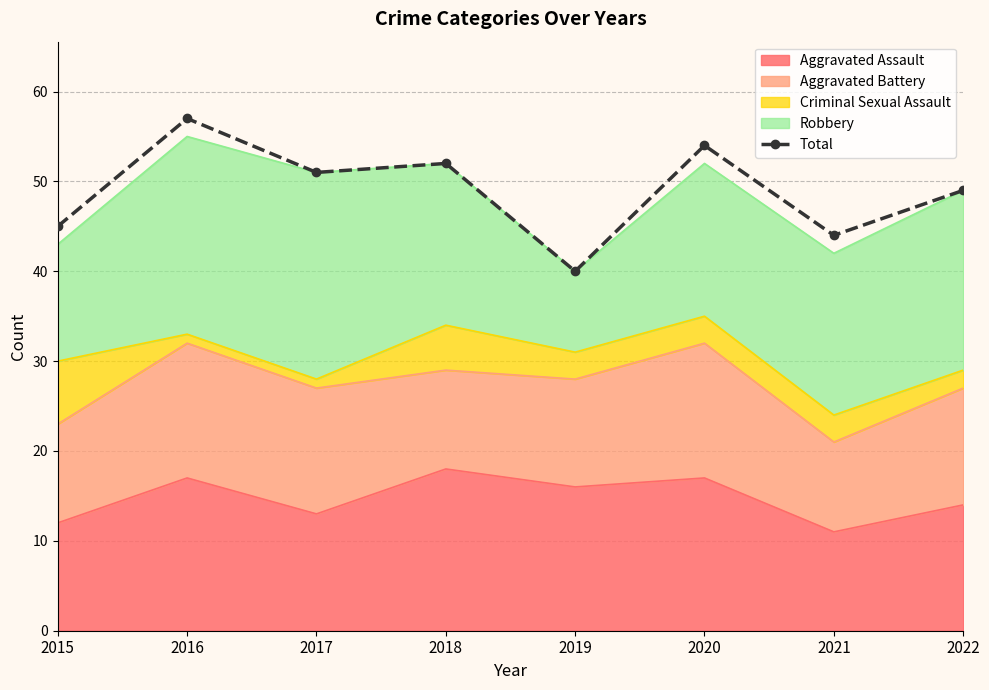

The value at 2017 is 33. True or false?

False